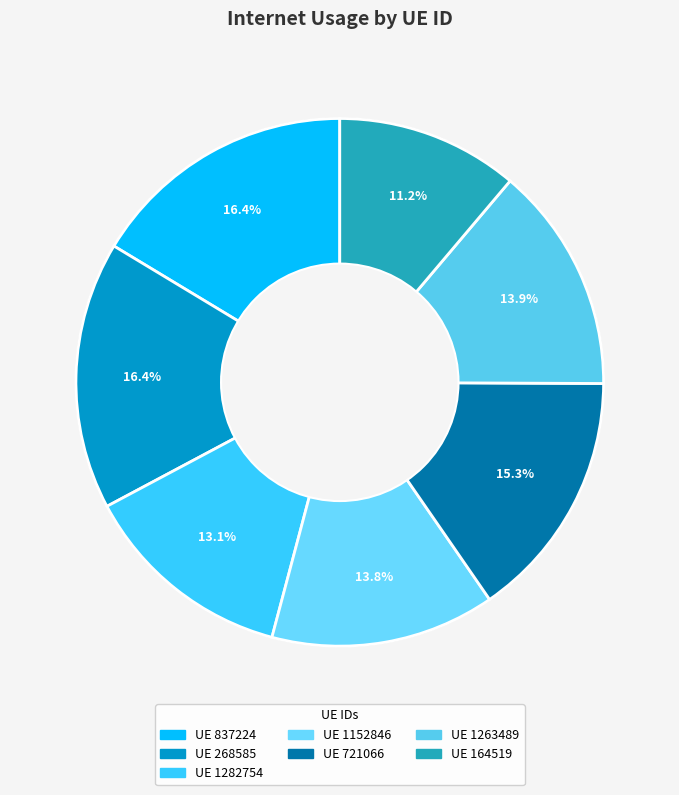

What percentage is the 268585 slice, to the nearest percent?

16%